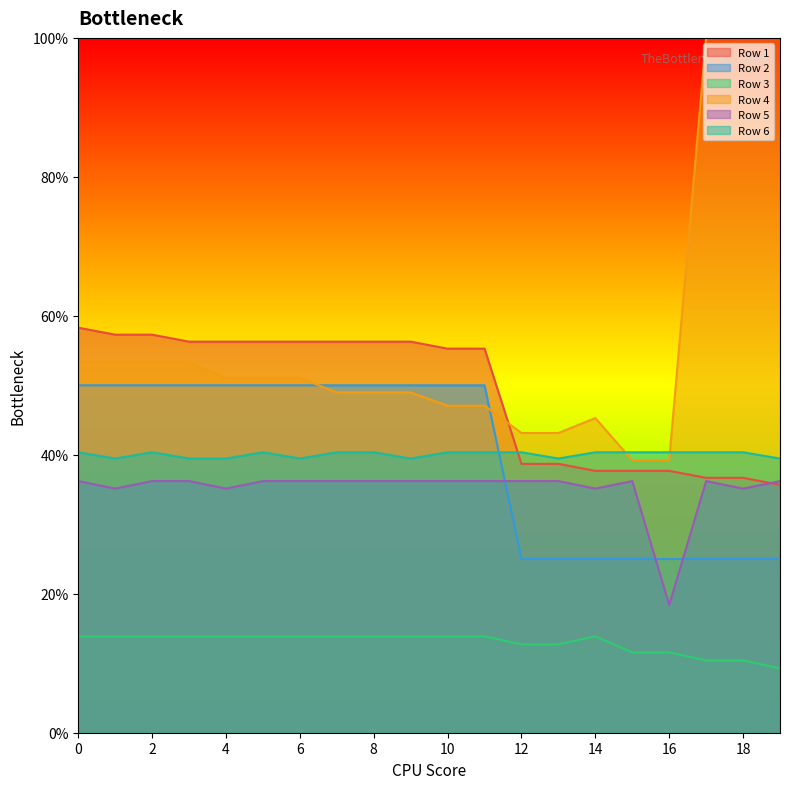

At how many categories does at least one series exceed 0?

20